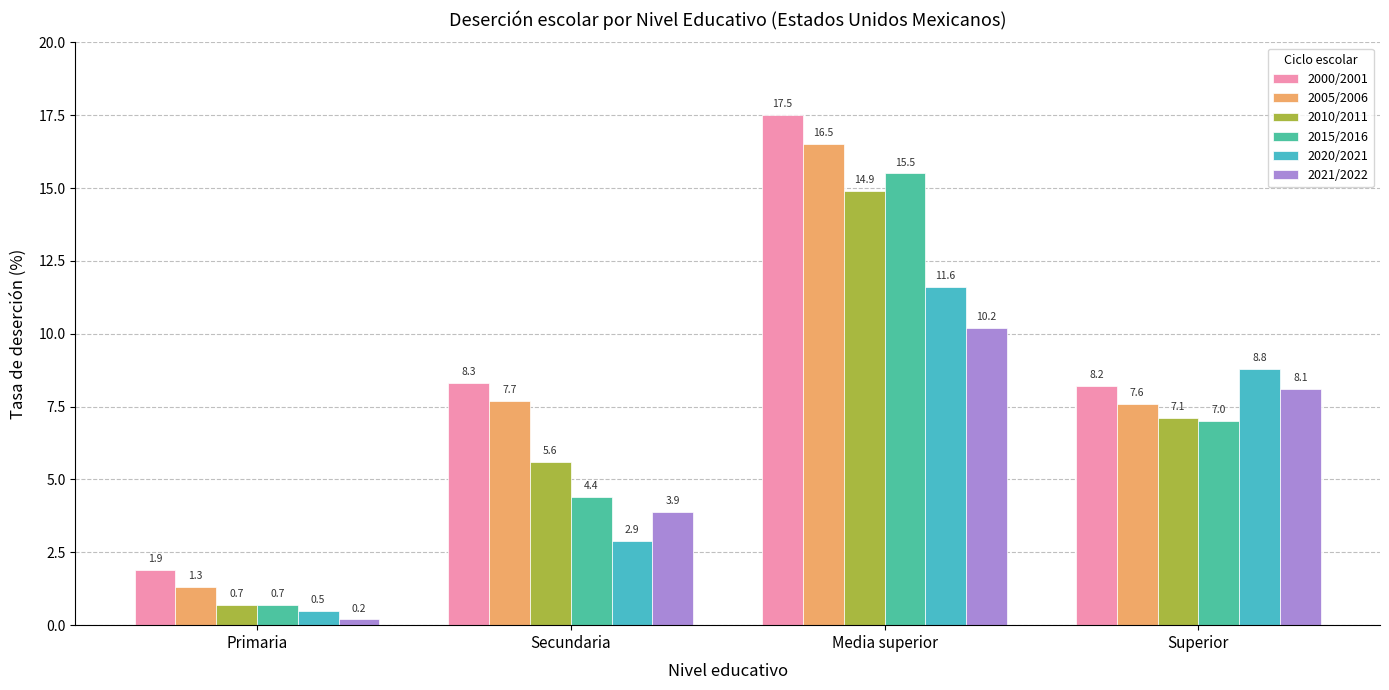

Which series changed the most between Secundaria and Media superior?

2015/2016